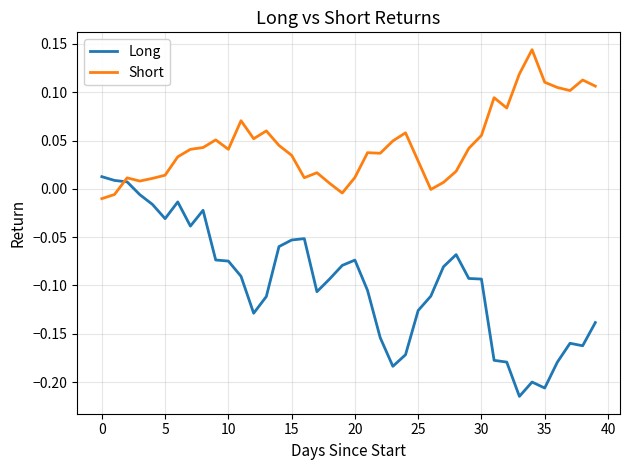

Which series has the widest spread of values?

Long